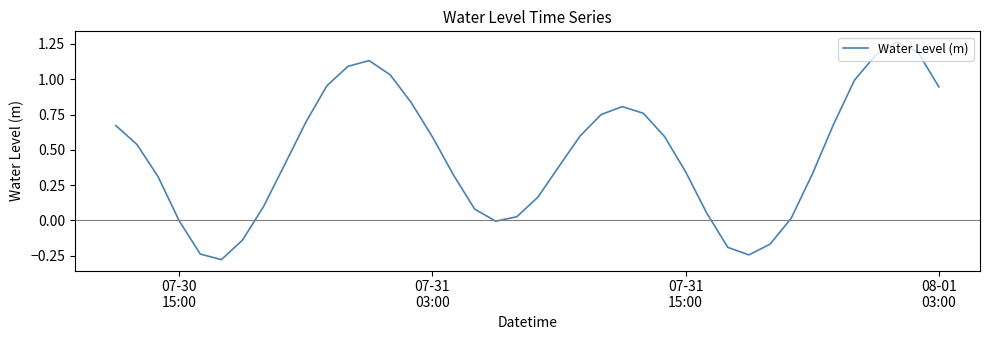

What is the difference between the maximum and minimum values?

1.5